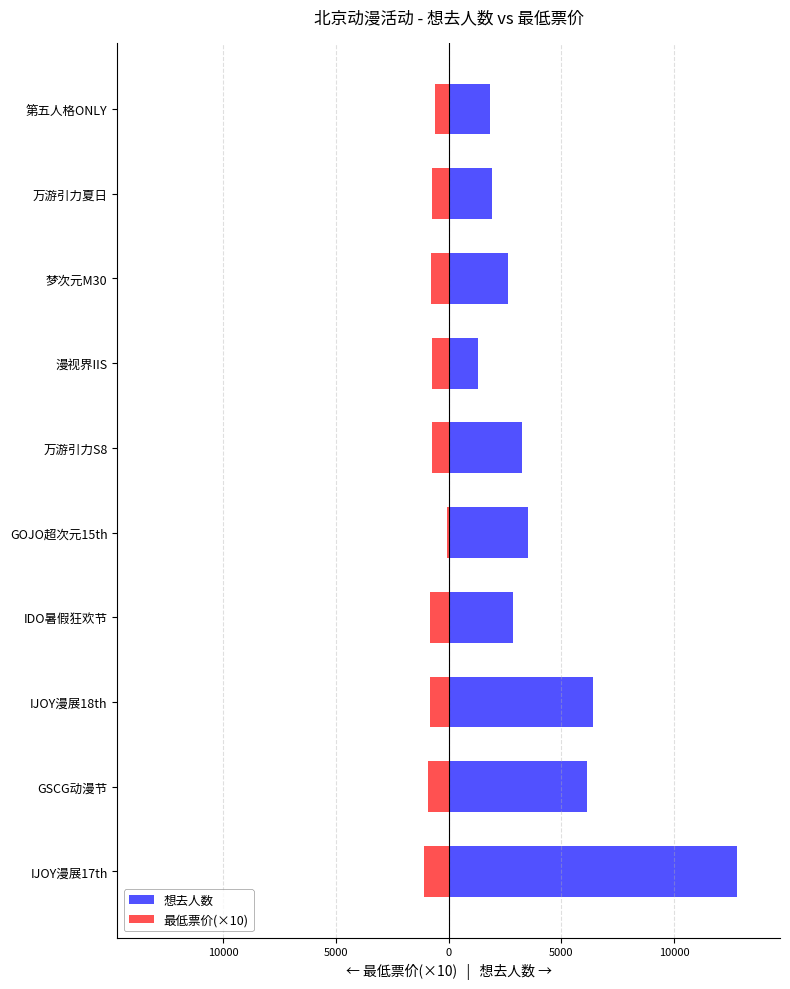

What is the smallest value displayed?

-1100